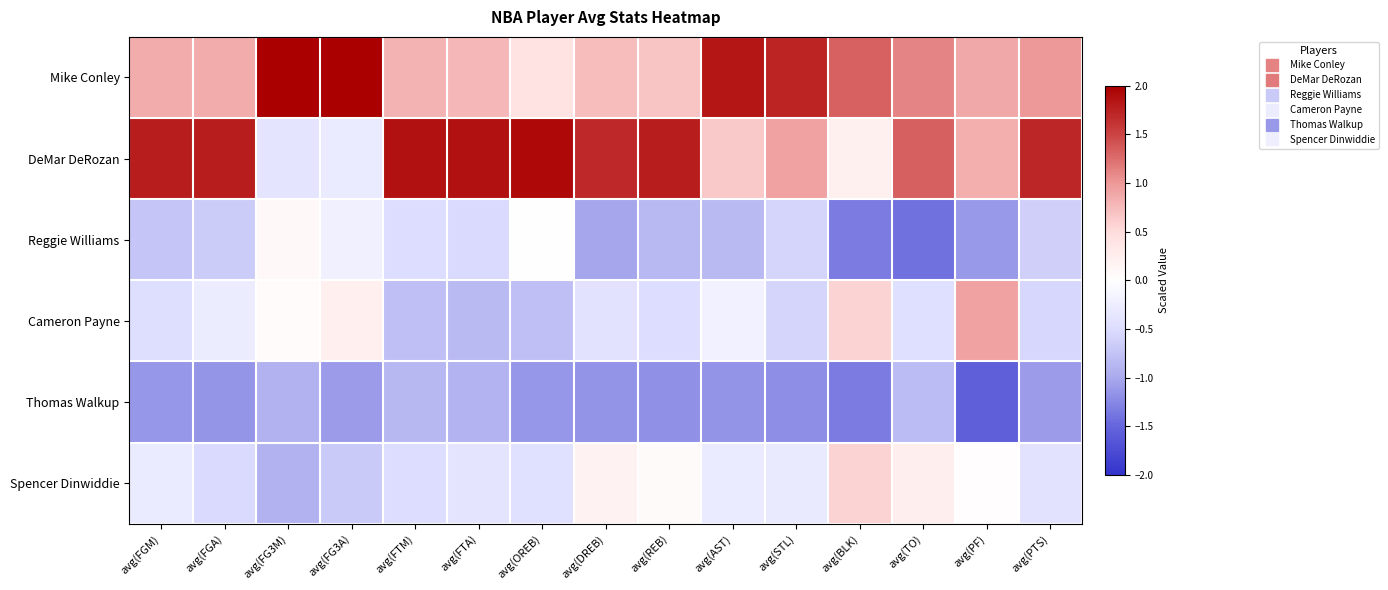

Reading left to right, transcribe all the data shown in this chart.

Mike Conley: avg(FGM)=0.9	avg(FGA)=0.9	avg(FG3M)=2.0	avg(FG3A)=2.0	avg(FTM)=0.8	avg(FTA)=0.8	avg(OREB)=0.4	avg(DREB)=0.7	avg(REB)=0.7	avg(AST)=1.8	avg(STL)=1.7	avg(BLK)=1.3	avg(TO)=1.1	avg(PF)=0.9	avg(PTS)=1.0
DeMar DeRozan: avg(FGM)=1.8	avg(FGA)=1.8	avg(FG3M)=-0.4	avg(FG3A)=-0.3	avg(FTM)=1.9	avg(FTA)=1.9	avg(OREB)=1.9	avg(DREB)=1.7	avg(REB)=1.8	avg(AST)=0.7	avg(STL)=0.9	avg(BLK)=0.2	avg(TO)=1.3	avg(PF)=0.8	avg(PTS)=1.7
Reggie Williams: avg(FGM)=-0.7	avg(FGA)=-0.7	avg(FG3M)=0.1	avg(FG3A)=-0.2	avg(FTM)=-0.5	avg(FTA)=-0.5	avg(OREB)=0.0	avg(DREB)=-1.0	avg(REB)=-0.9	avg(AST)=-0.8	avg(STL)=-0.6	avg(BLK)=-1.3	avg(TO)=-1.4	avg(PF)=-1.1	avg(PTS)=-0.6
Cameron Payne: avg(FGM)=-0.5	avg(FGA)=-0.3	avg(FG3M)=0.1	avg(FG3A)=0.2	avg(FTM)=-0.8	avg(FTA)=-0.8	avg(OREB)=-0.8	avg(DREB)=-0.4	avg(REB)=-0.5	avg(AST)=-0.2	avg(STL)=-0.6	avg(BLK)=0.6	avg(TO)=-0.5	avg(PF)=0.9	avg(PTS)=-0.5
Thomas Walkup: avg(FGM)=-1.1	avg(FGA)=-1.2	avg(FG3M)=-0.9	avg(FG3A)=-1.1	avg(FTM)=-0.9	avg(FTA)=-0.9	avg(OREB)=-1.1	avg(DREB)=-1.2	avg(REB)=-1.2	avg(AST)=-1.2	avg(STL)=-1.2	avg(BLK)=-1.3	avg(TO)=-0.8	avg(PF)=-1.6	avg(PTS)=-1.1
Spencer Dinwiddie: avg(FGM)=-0.3	avg(FGA)=-0.5	avg(FG3M)=-0.9	avg(FG3A)=-0.7	avg(FTM)=-0.5	avg(FTA)=-0.4	avg(OREB)=-0.4	avg(DREB)=0.2	avg(REB)=0.1	avg(AST)=-0.3	avg(STL)=-0.3	avg(BLK)=0.6	avg(TO)=0.2	avg(PF)=0.0	avg(PTS)=-0.4